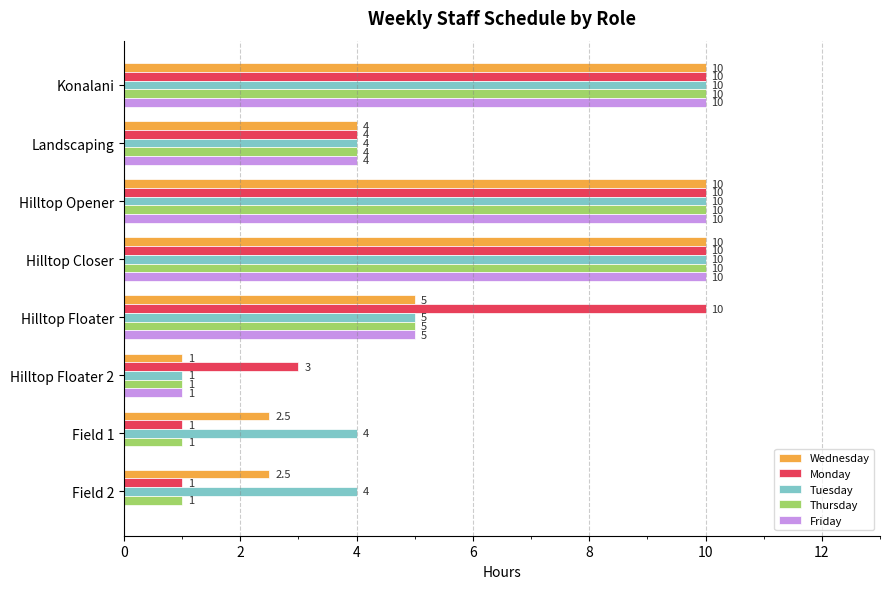

How many series are shown in this chart?

5